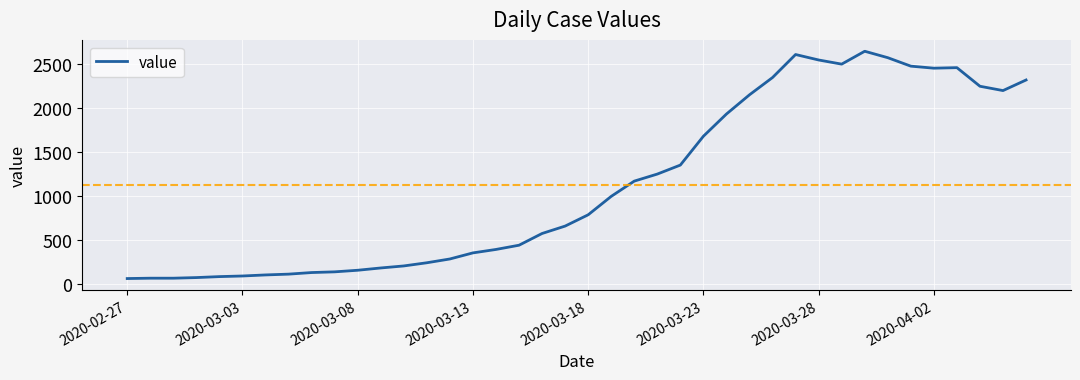

What is the maximum value shown in the chart?

2639